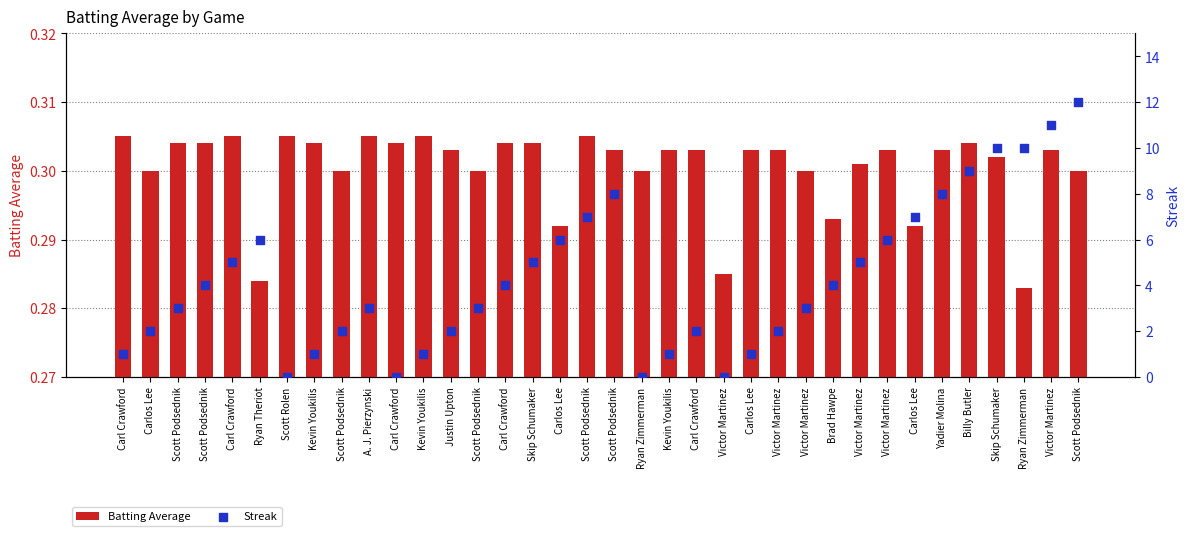

Which series has the widest spread of Y values?

Streak